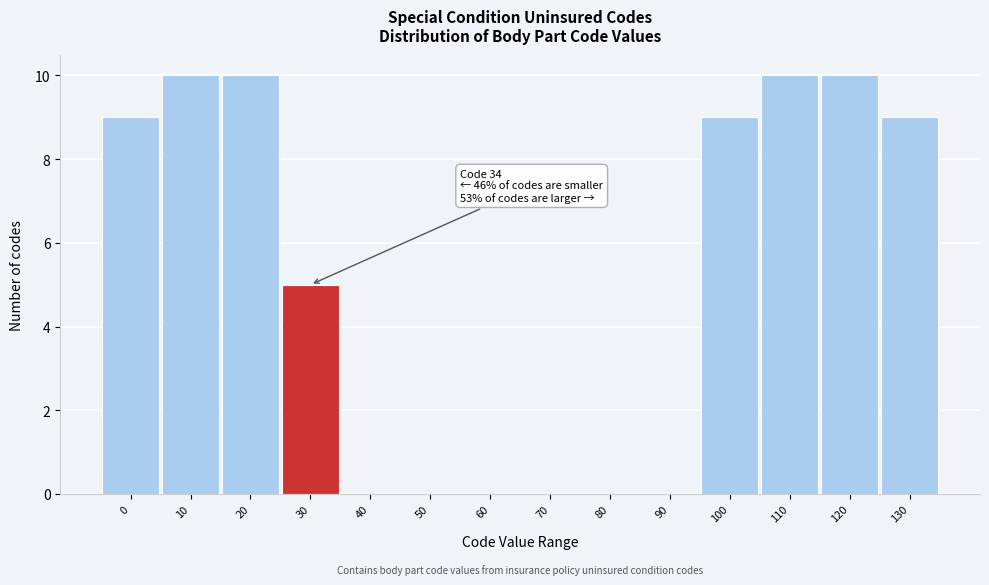

Reading left to right, extract all data points from this chart.

0=9	10=10	20=10	30=5	40=0	50=0	60=0	70=0	80=0	90=0	100=9	110=10	120=10	130=9